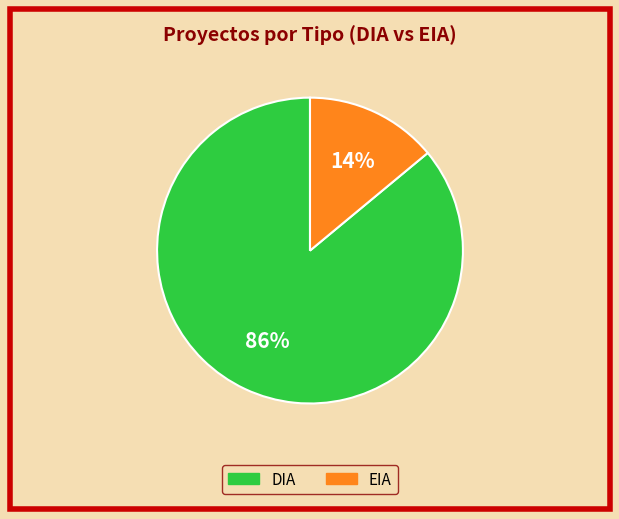

Does any single category account for the majority?

Yes